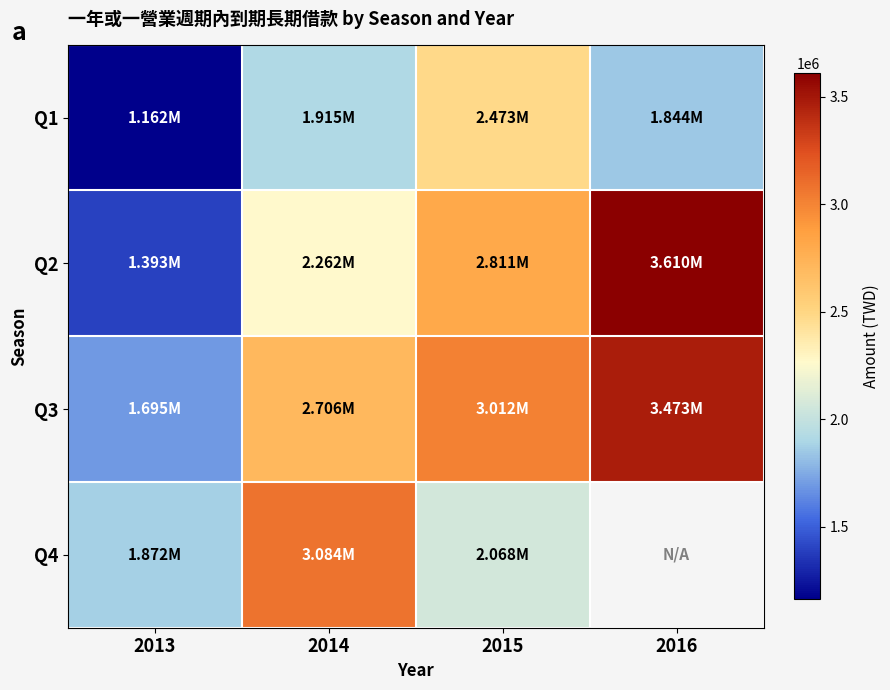

What is the highest value of the Q1 series?

2472806.0